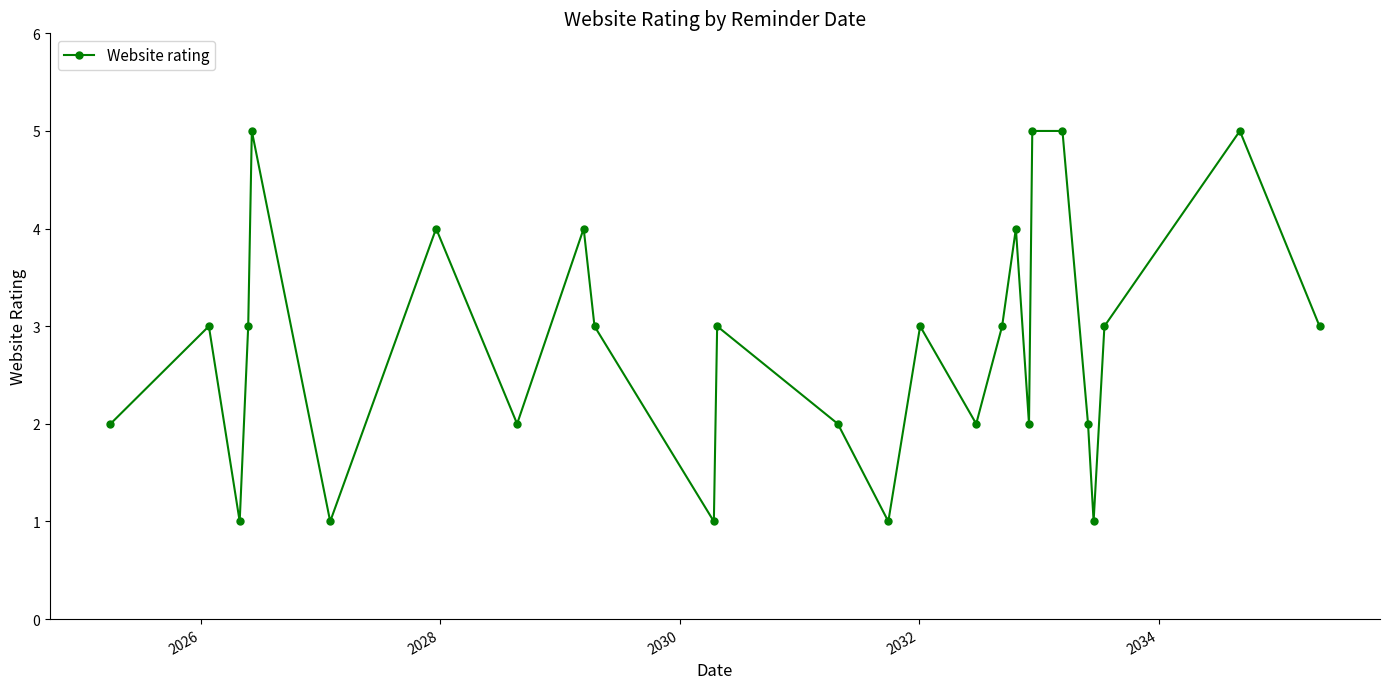

How many values are between 2 and 4?

17